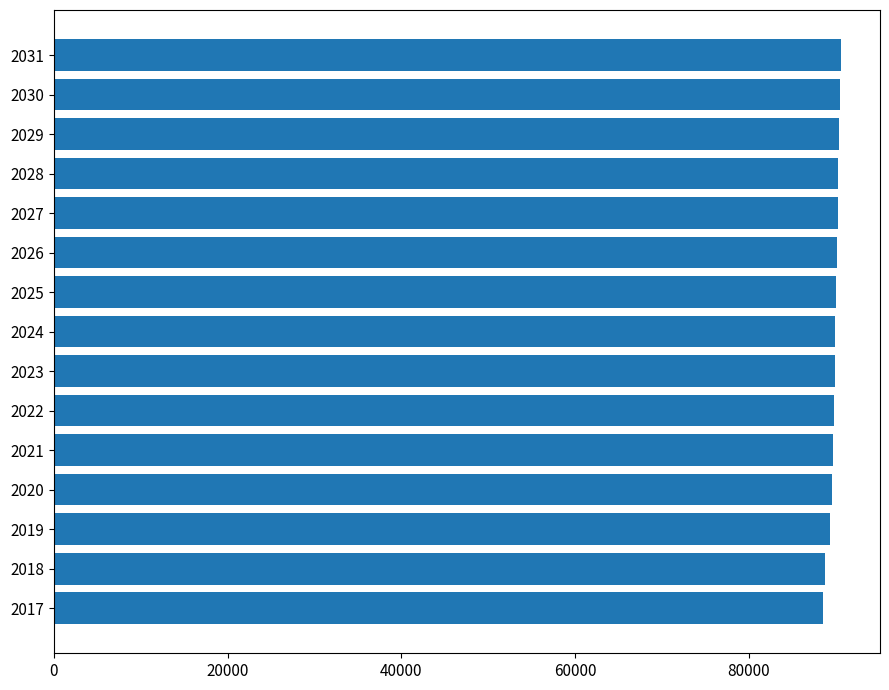

What is the greatest value displayed?

90562.5